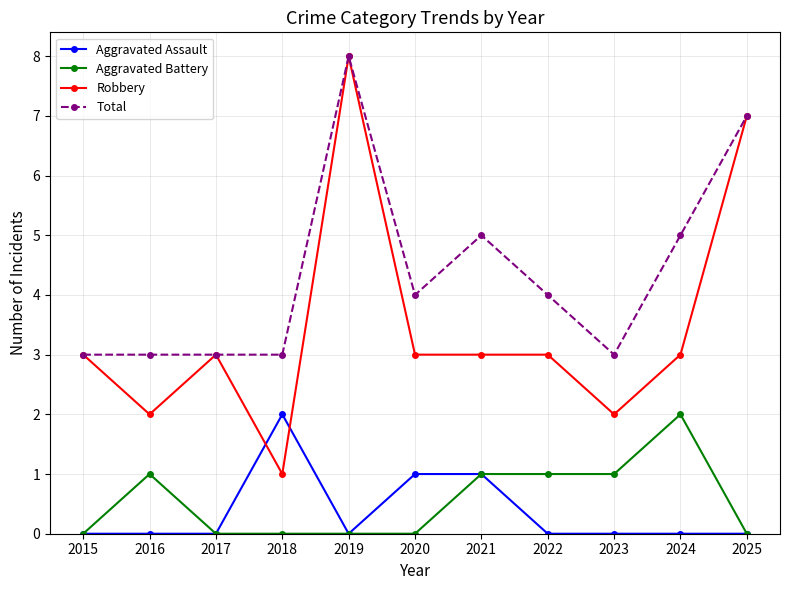

Which series has the largest total across all categories?

Total